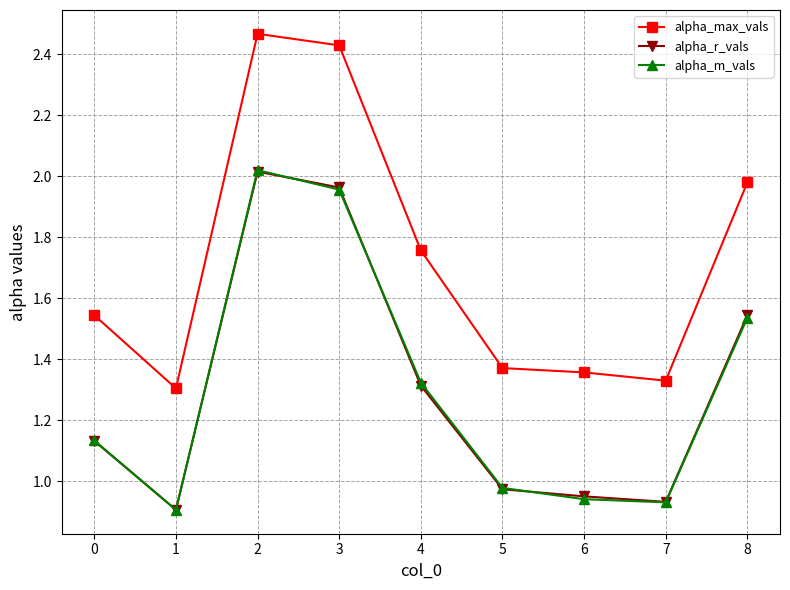

In alpha_m_vals, how many points are higher than both neighbors (excluding endpoints)?

1